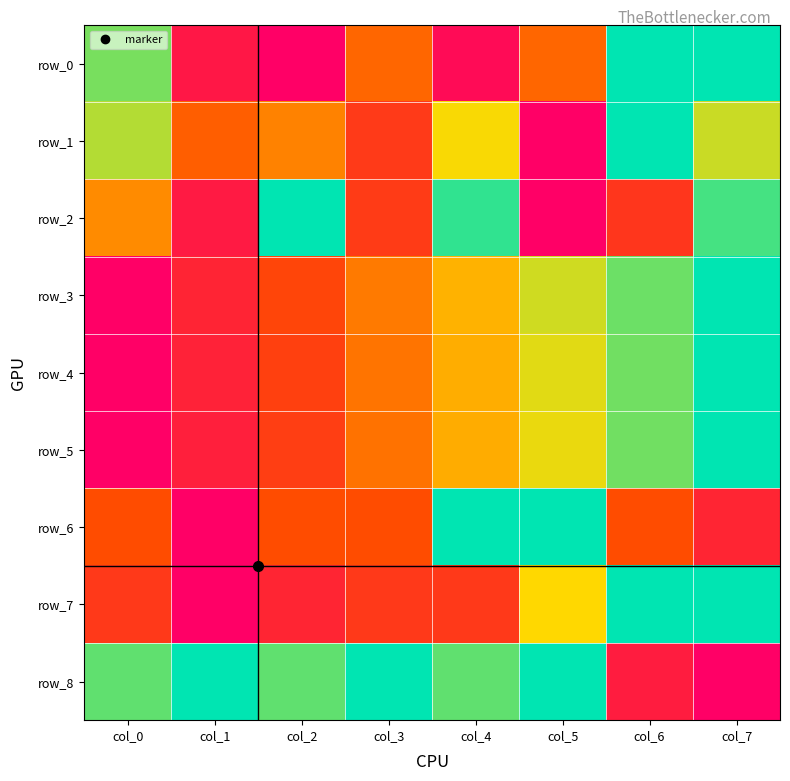

Reading left to right, list all the values displayed in this chart.

row_0: col_0=0.8	col_1=0.1	col_2=0.0	col_3=0.4	col_4=0.1	col_5=0.4	col_6=1.0	col_7=1.0
row_1: col_0=0.8	col_1=0.4	col_2=0.5	col_3=0.3	col_4=0.7	col_5=0.0	col_6=1.0	col_7=0.7
row_2: col_0=0.5	col_1=0.1	col_2=1.0	col_3=0.3	col_4=0.9	col_5=0.0	col_6=0.2	col_7=0.9
row_3: col_0=0.0	col_1=0.2	col_2=0.3	col_3=0.4	col_4=0.6	col_5=0.7	col_6=0.9	col_7=1.0
row_4: col_0=0.0	col_1=0.1	col_2=0.3	col_3=0.4	col_4=0.6	col_5=0.7	col_6=0.8	col_7=1.0
row_5: col_0=0.0	col_1=0.1	col_2=0.3	col_3=0.4	col_4=0.6	col_5=0.7	col_6=0.8	col_7=1.0
row_6: col_0=0.3	col_1=0.0	col_2=0.3	col_3=0.3	col_4=1.0	col_5=1.0	col_6=0.3	col_7=0.2
row_7: col_0=0.2	col_1=0.0	col_2=0.2	col_3=0.2	col_4=0.2	col_5=0.7	col_6=1.0	col_7=1.0
row_8: col_0=0.9	col_1=1.0	col_2=0.9	col_3=1.0	col_4=0.9	col_5=1.0	col_6=0.1	col_7=0.0